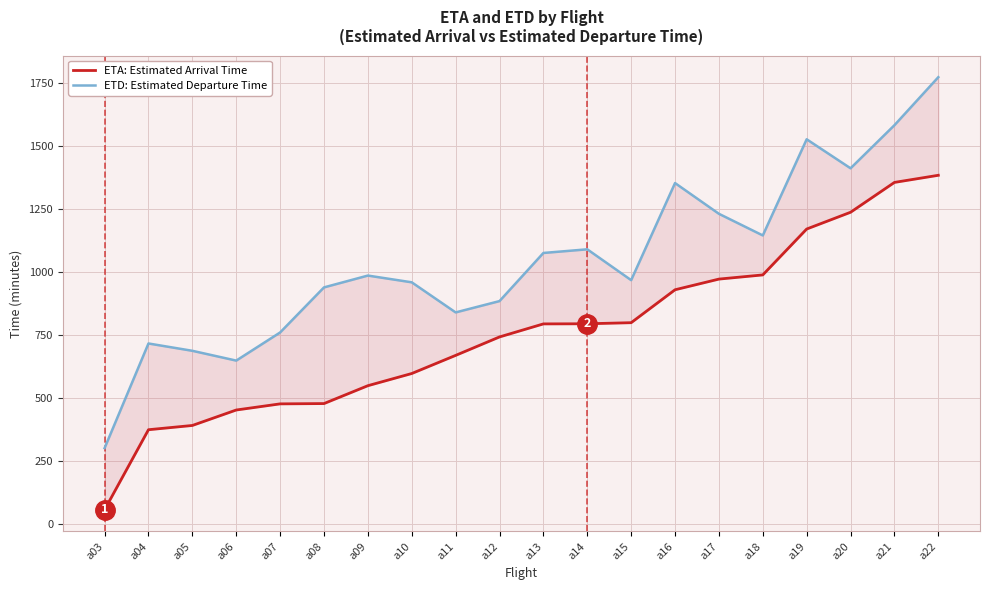

Between a16 and a19, which series saw the biggest shift?

ETA (Estimated Arrival)